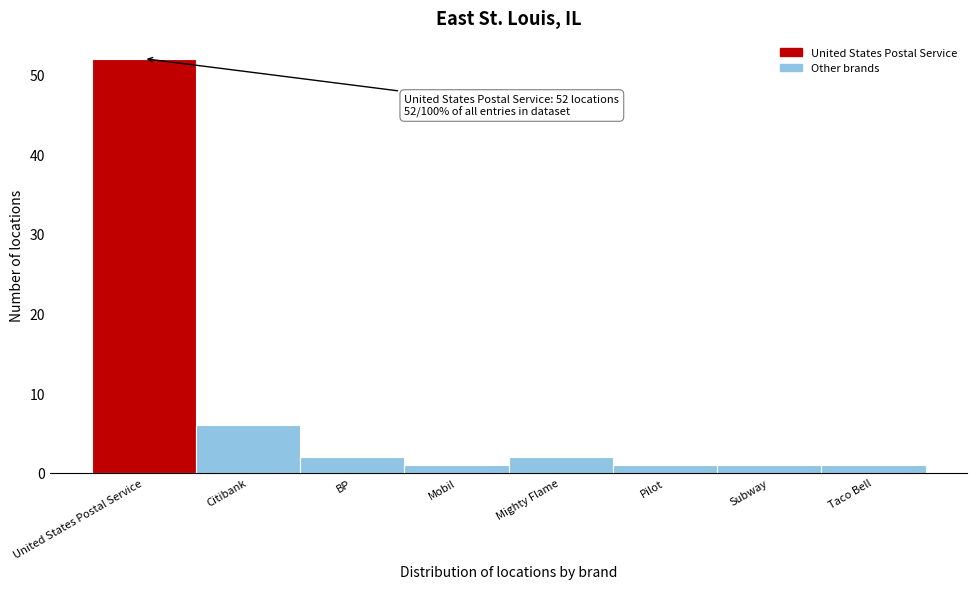

Reading left to right, transcribe all the data shown in this chart.

52	6	2	1	2	1	1	1